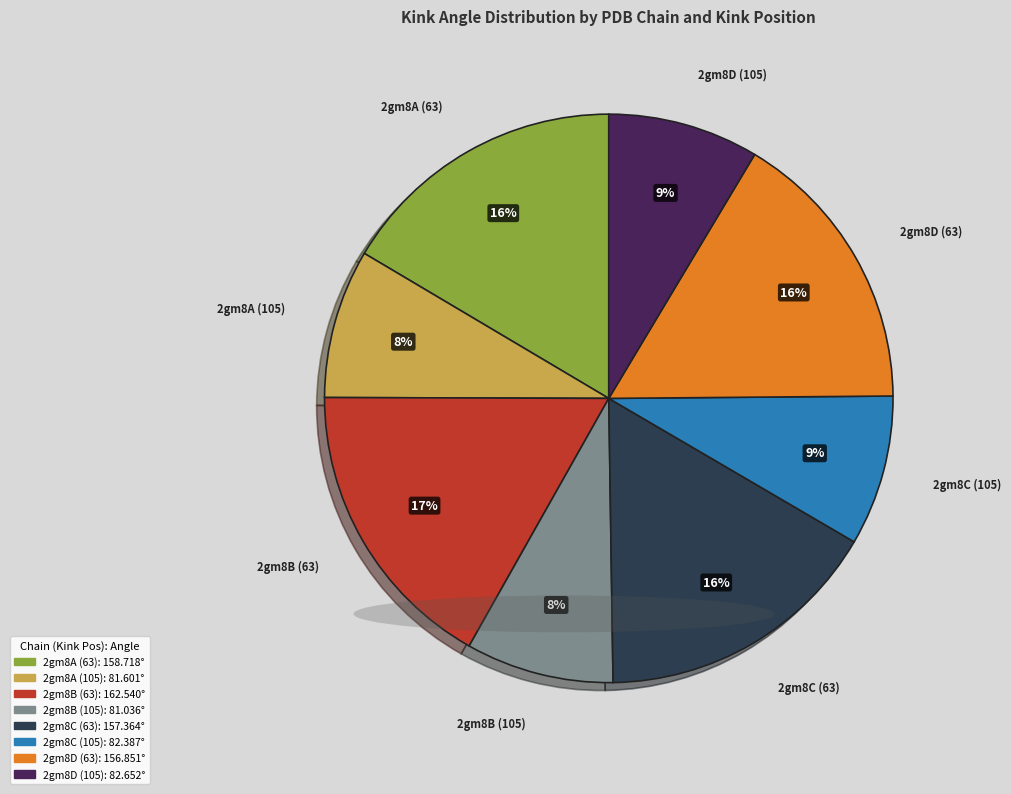

True or false: 2gm8A (63) accounts for 16% of the total.

True